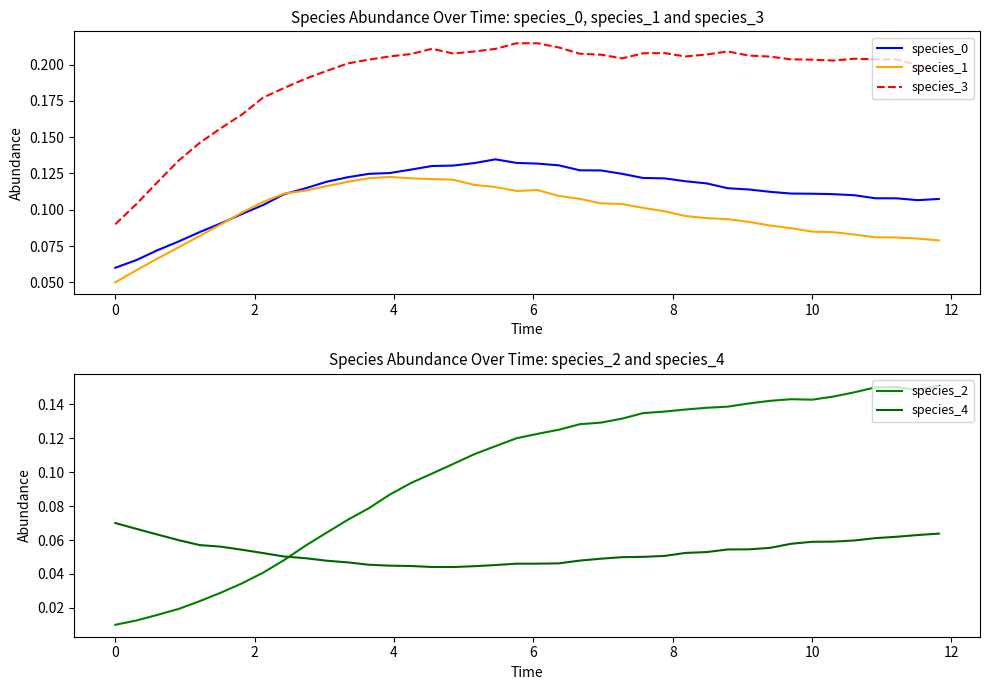

True or false: species_3 and species_1 intersect in this chart.

False